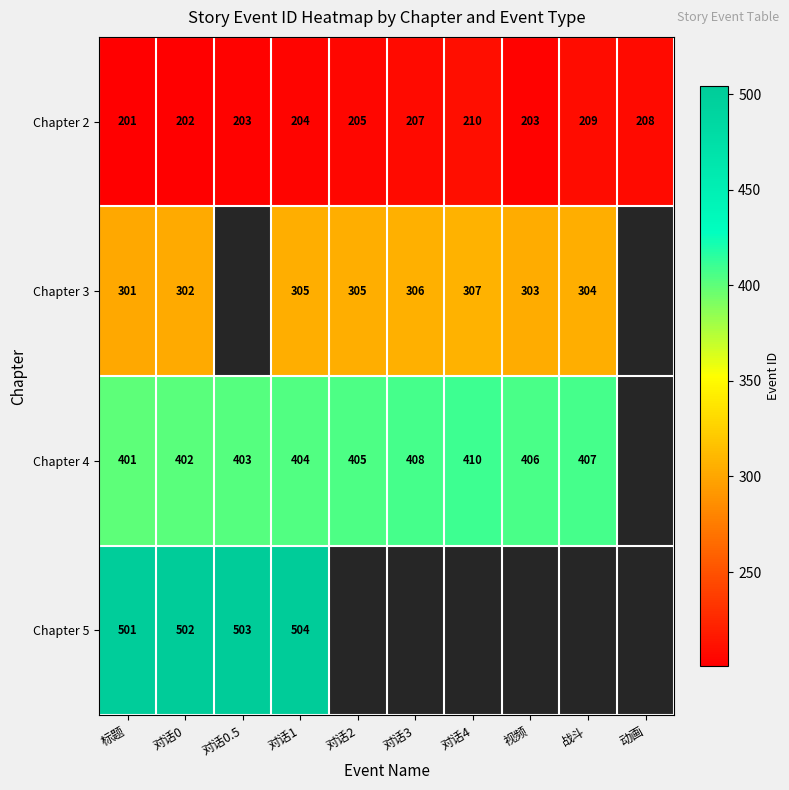

Read the Chapter 2 value at 视频.

203